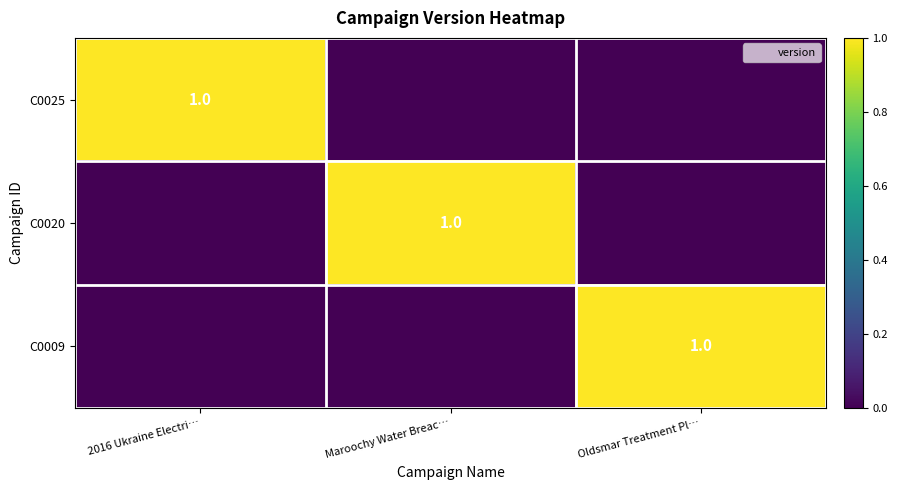

Which label corresponds to the largest value in the chart?

2016 Ukraine Electri…